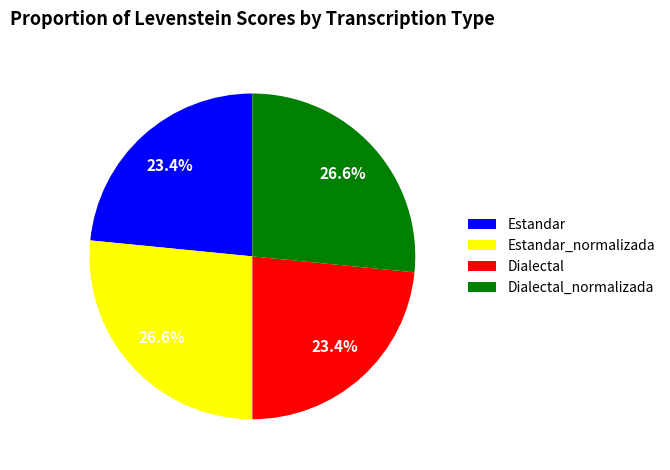

What is the ratio of the value at Dialectal to the value at Estandar_normalizada?

0.9